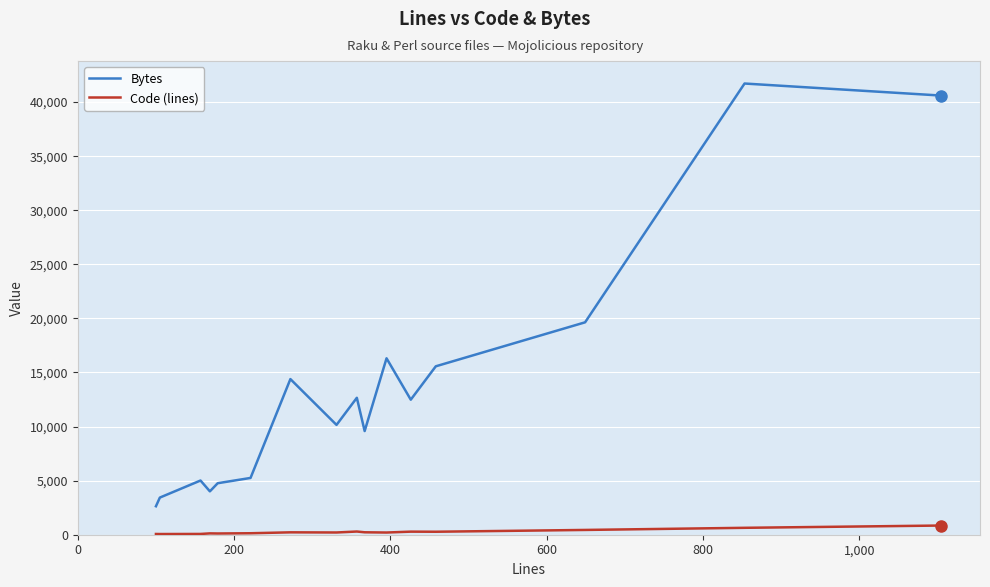

What is the difference between the maximum and minimum values in the Bytes series?

39084